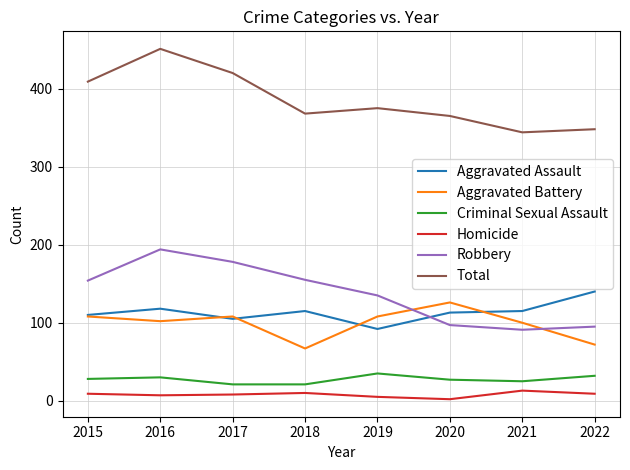

True or false: Robbery has more than 2 points higher than both neighbors.

False